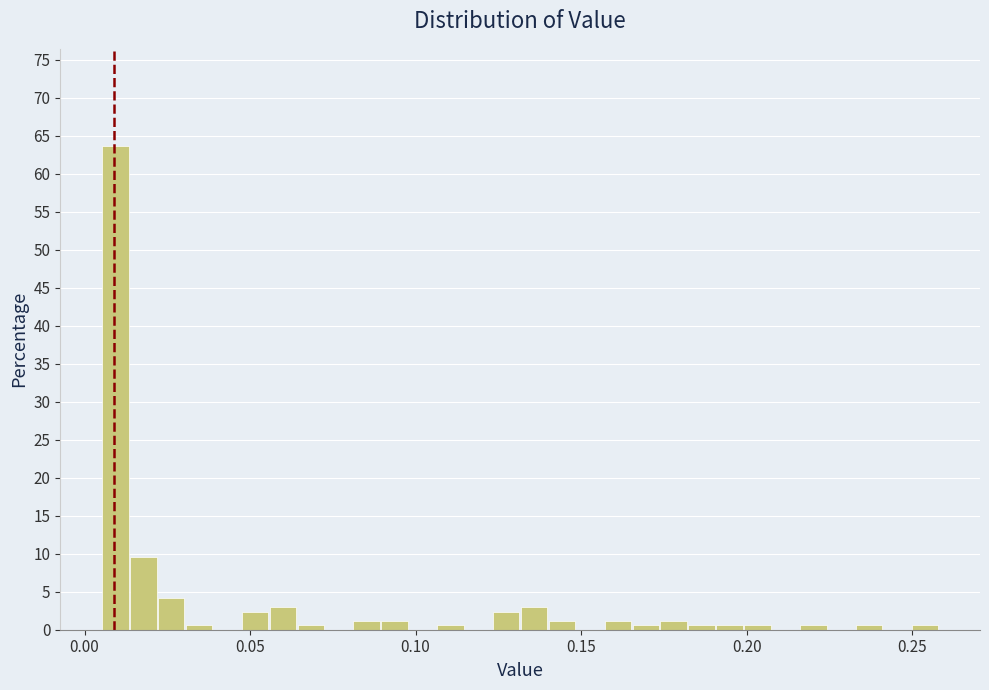

Read against the x-axis, roughly where is the centre of the tallest bar?

0.010